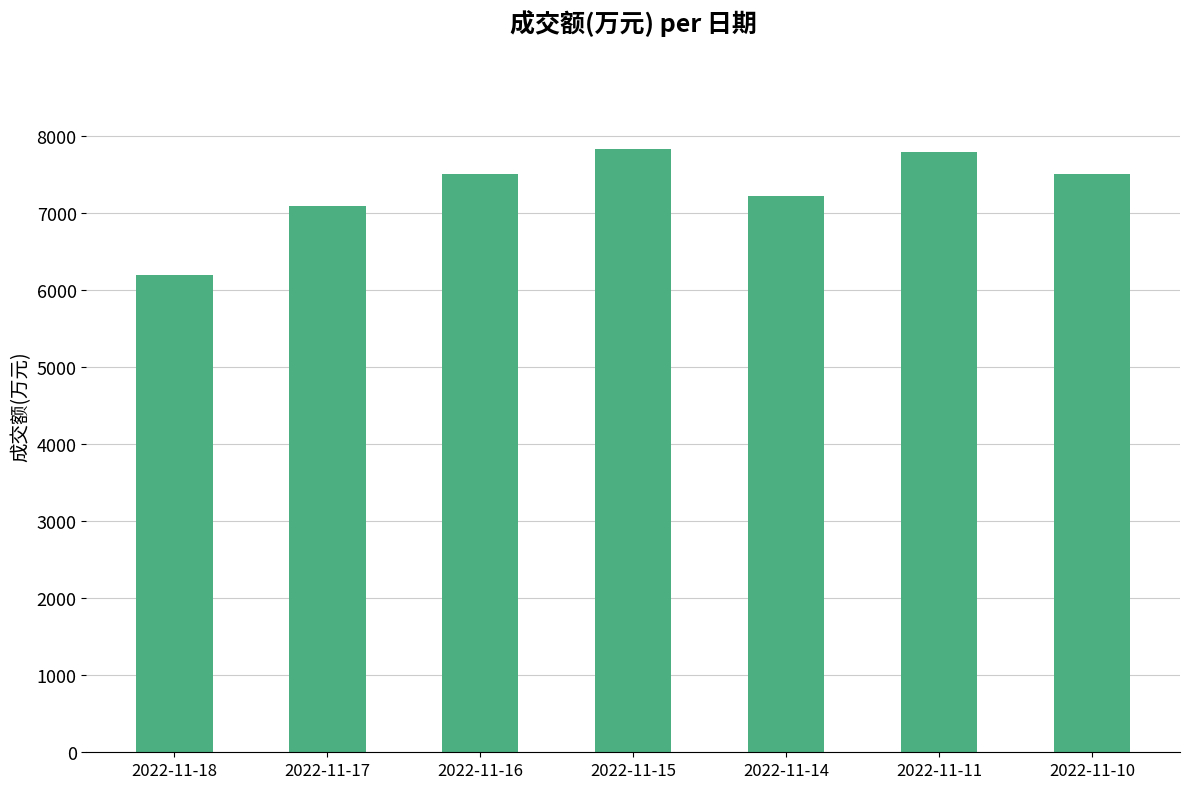

Approximately how many times larger is the value at 2022-11-18 compared to 2022-11-14?

0.9